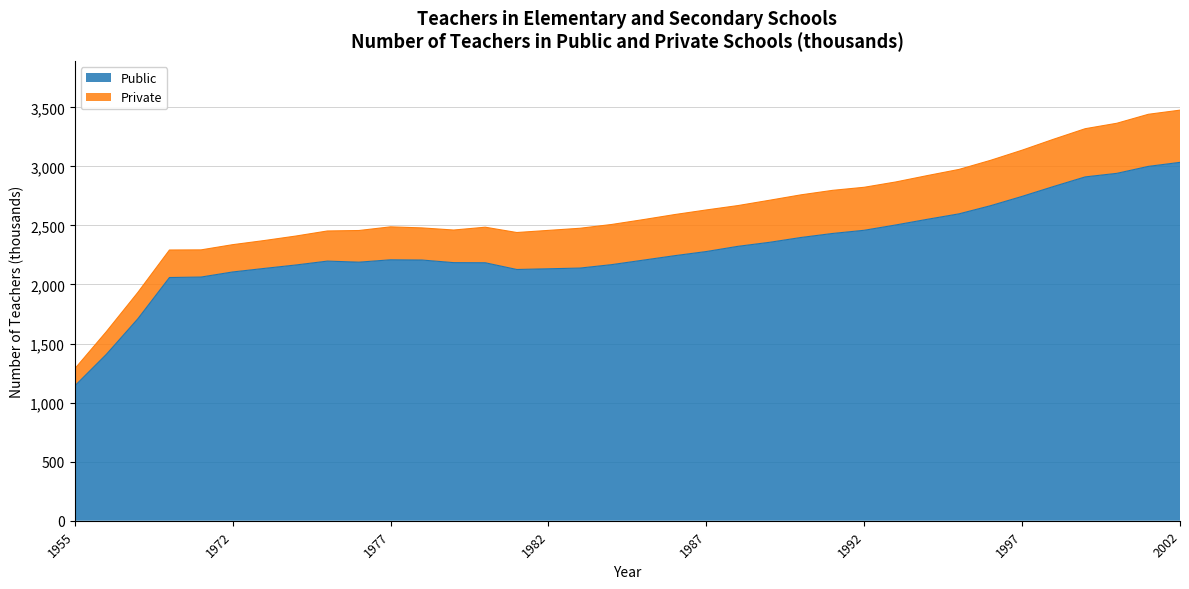

Which label corresponds to the largest value in the chart?

2002